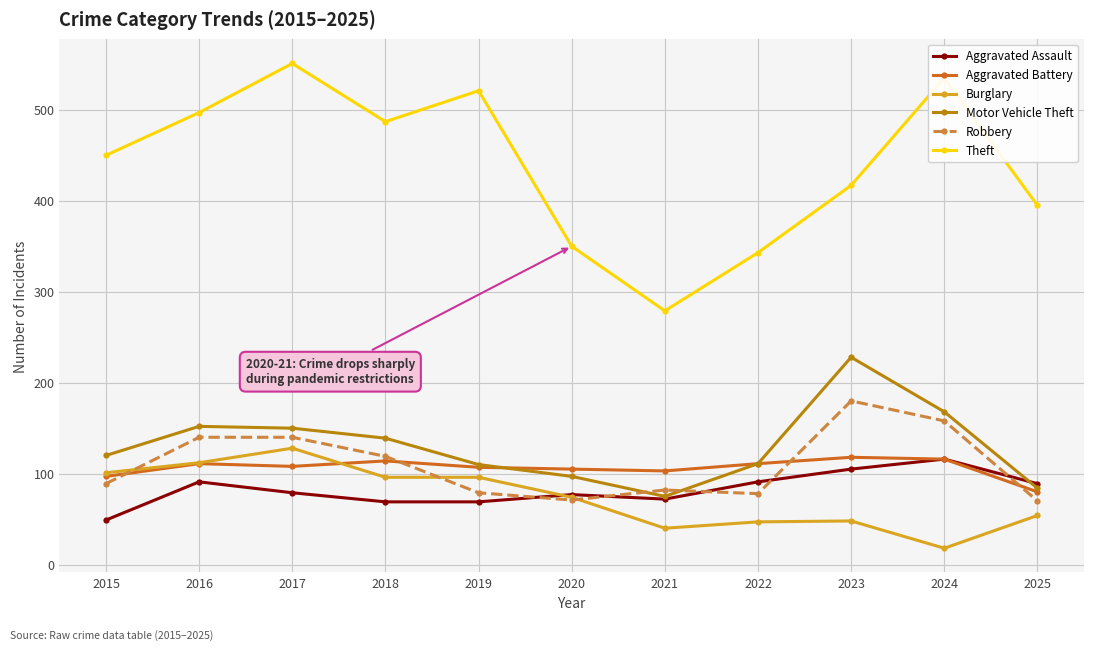

Is it true that Aggravated Assault equals 77 at 2020?

True